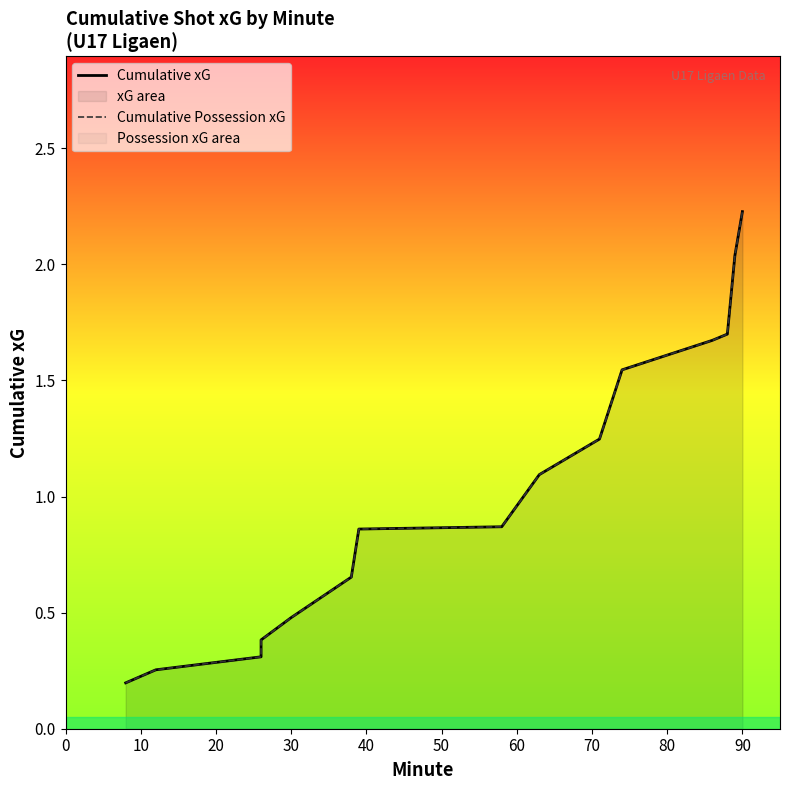

What is the greatest value displayed?

2.2